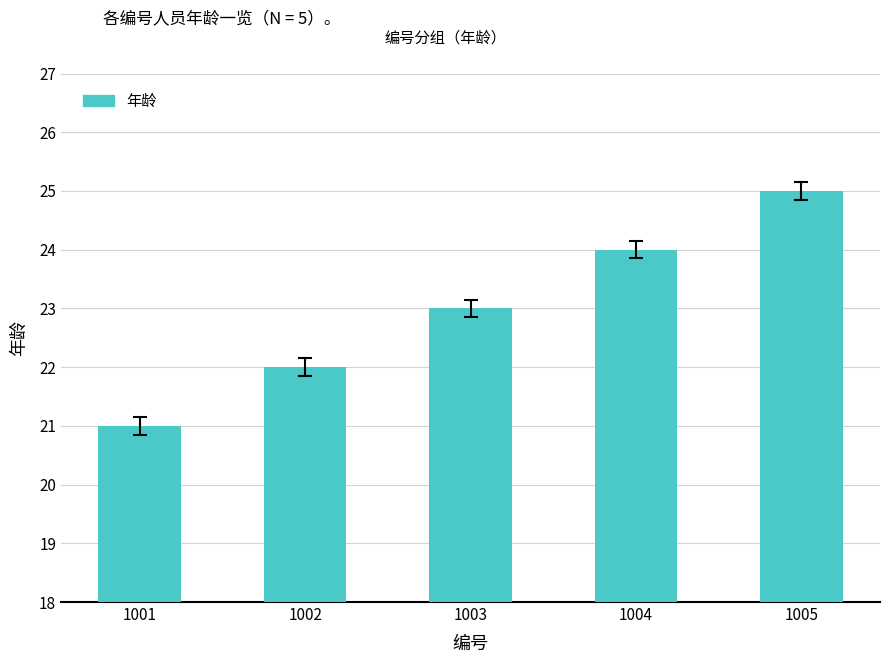

Which label corresponds to the largest value in the chart?

1005